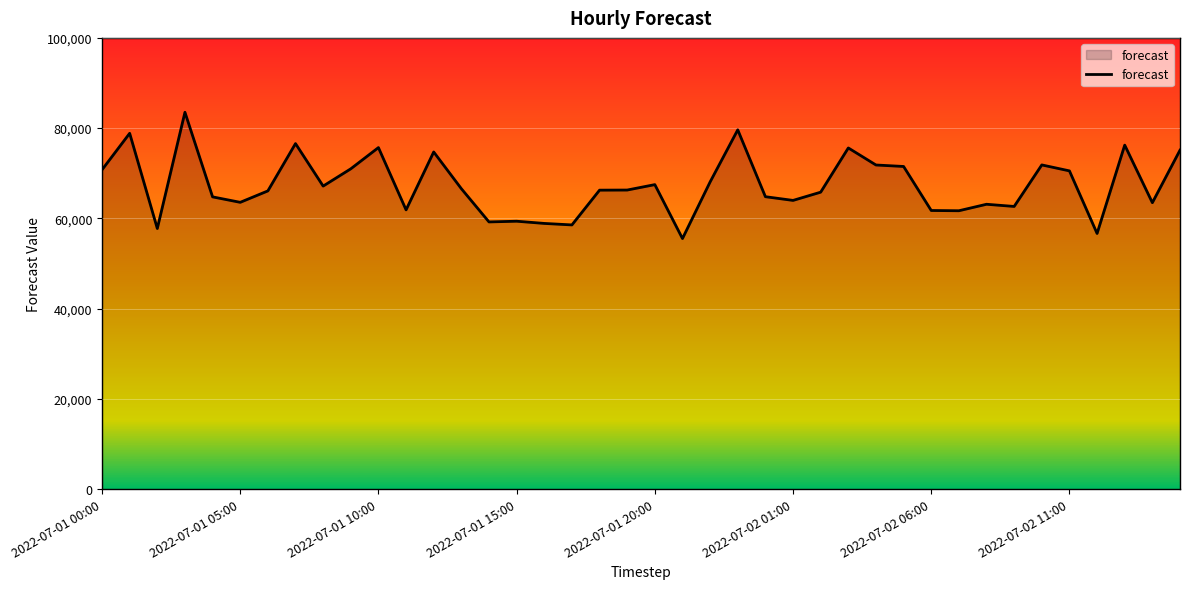

What is the maximum value shown in the chart?

83512.0